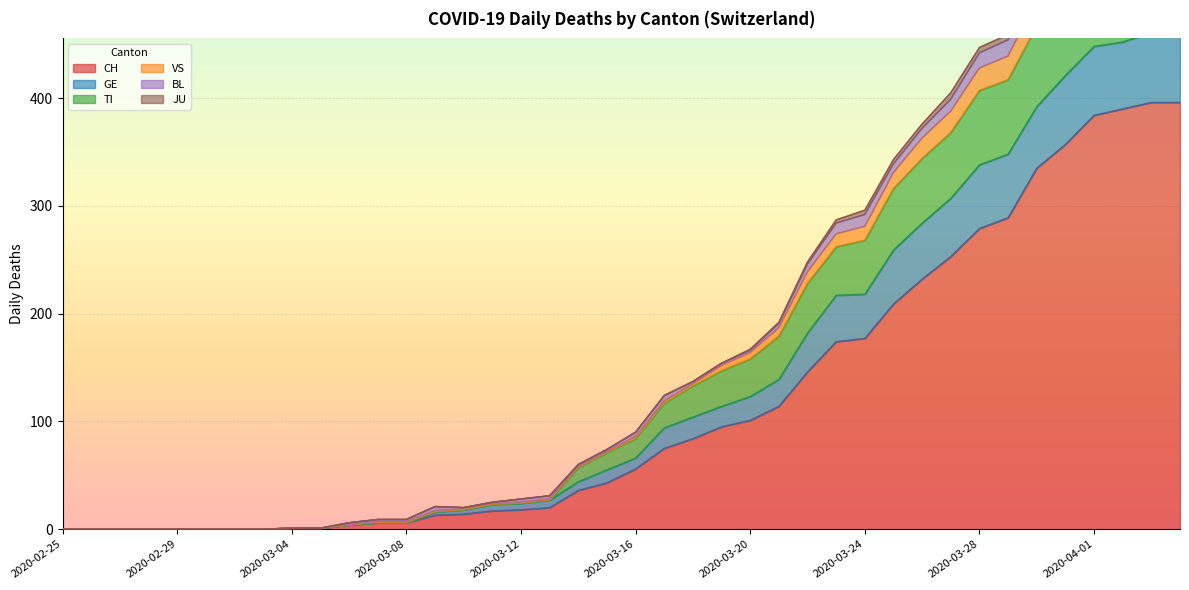

At how many categories does at least one series exceed 24?

24